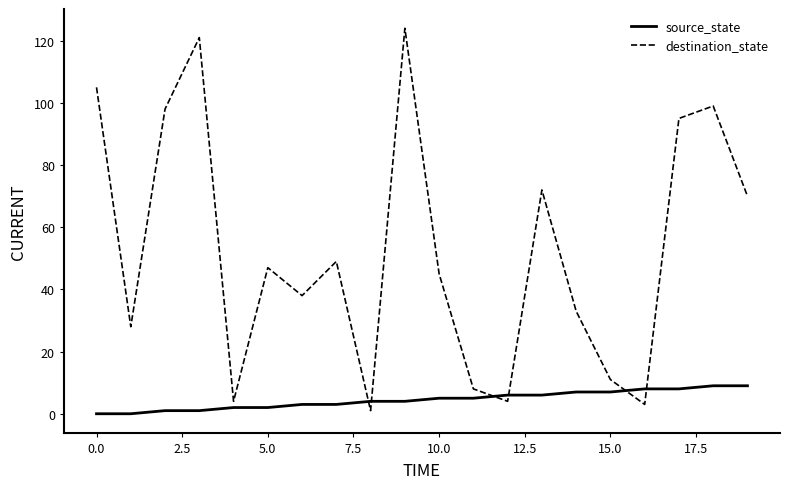

True or false: destination_state and source_state cross at least once.

True